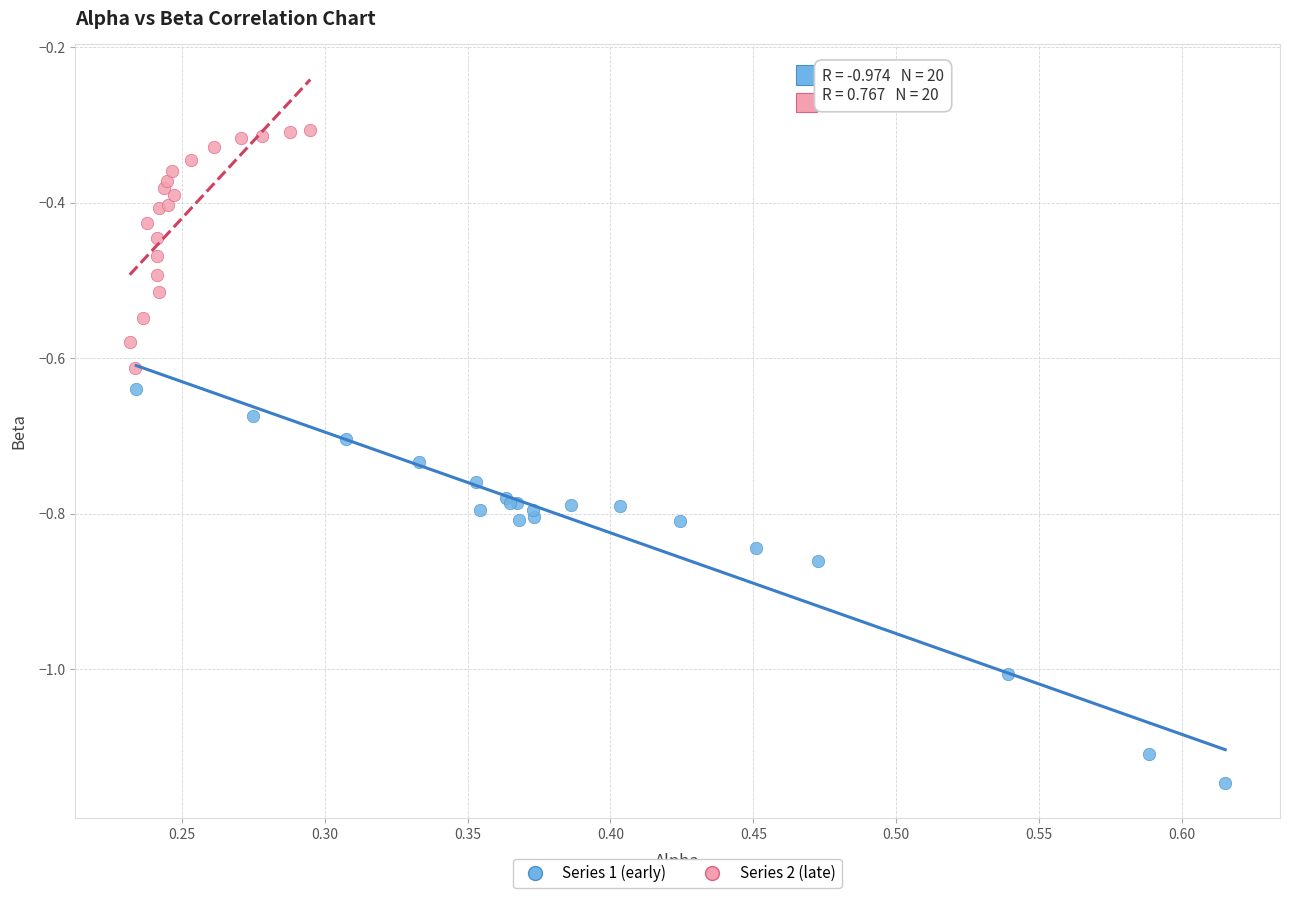

Which series reaches the maximum Y coordinate?

Series 2 (late)